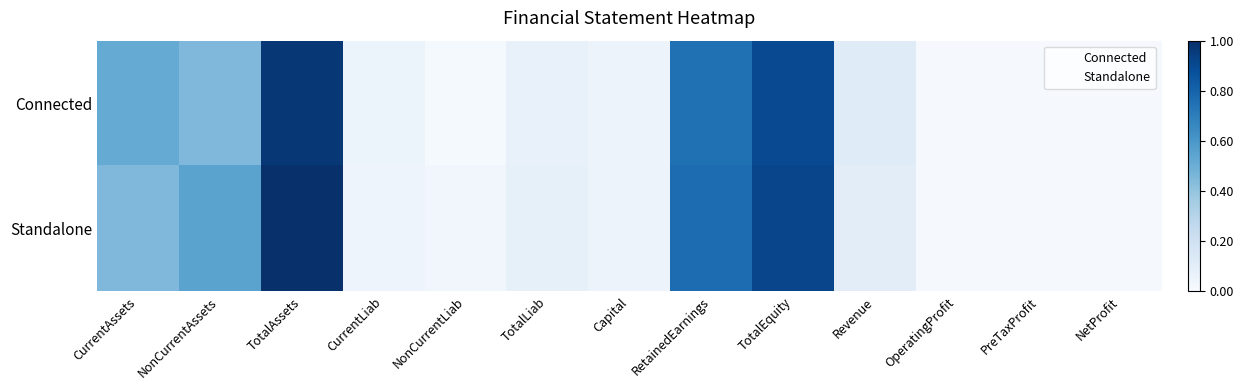

At how many categories does at least one series exceed 0?

13